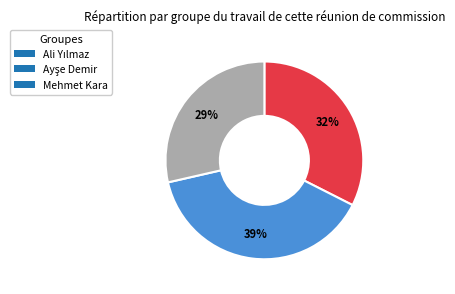

To the nearest percent, what portion does Mehmet Kara represent?

29%